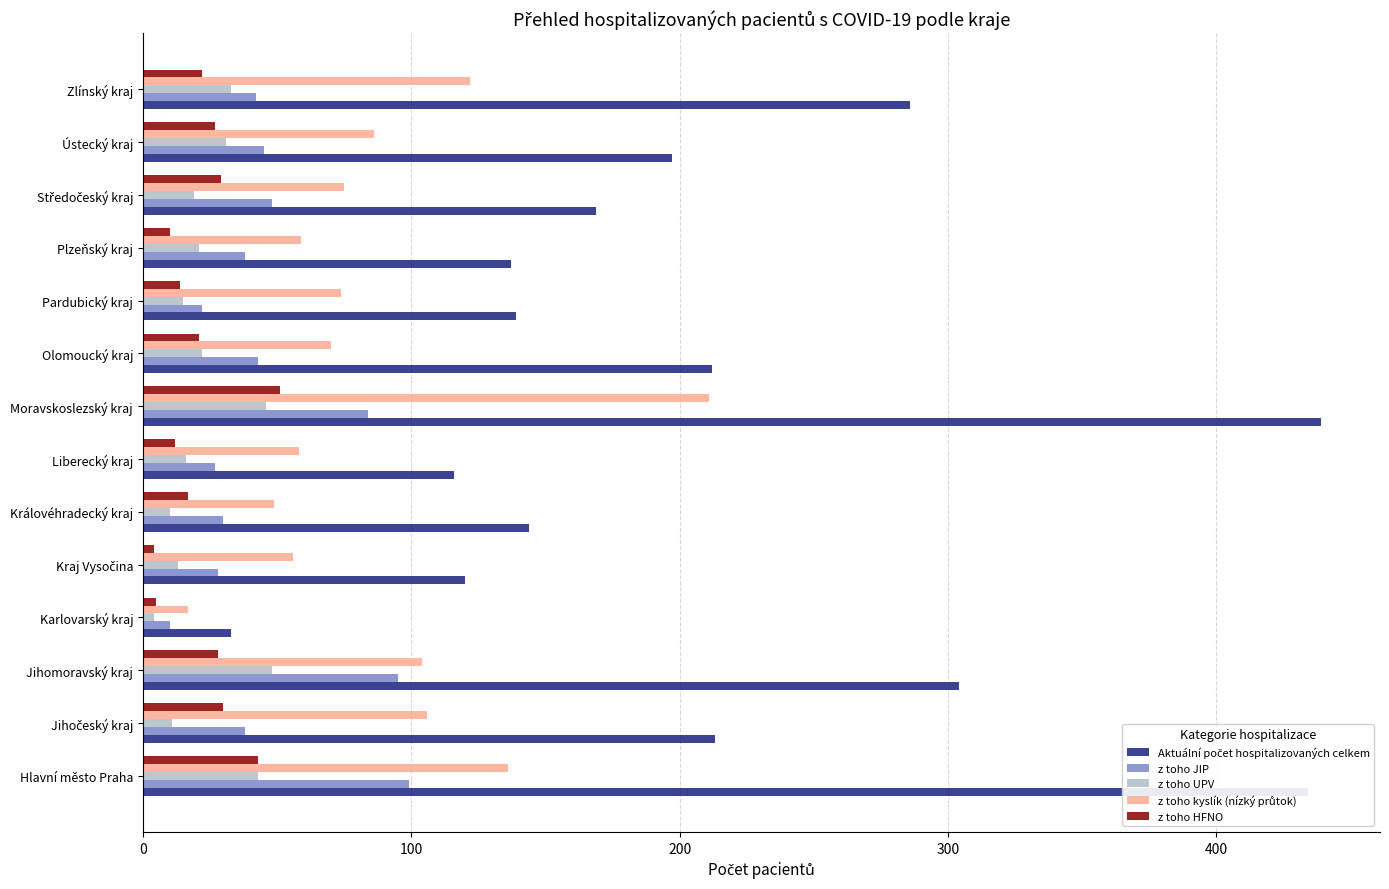

What is the difference between the highest and lowest values at Jihomoravský kraj?

276